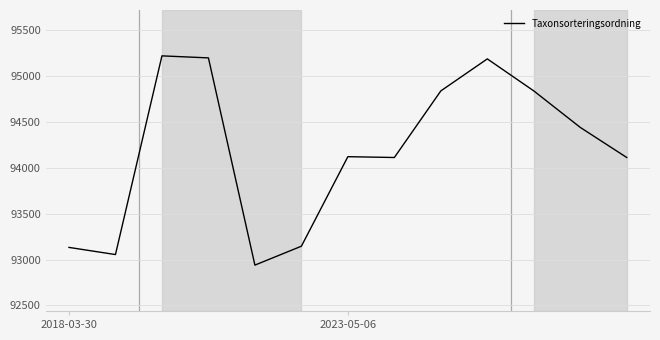

What is the difference between the maximum and minimum values?

2281